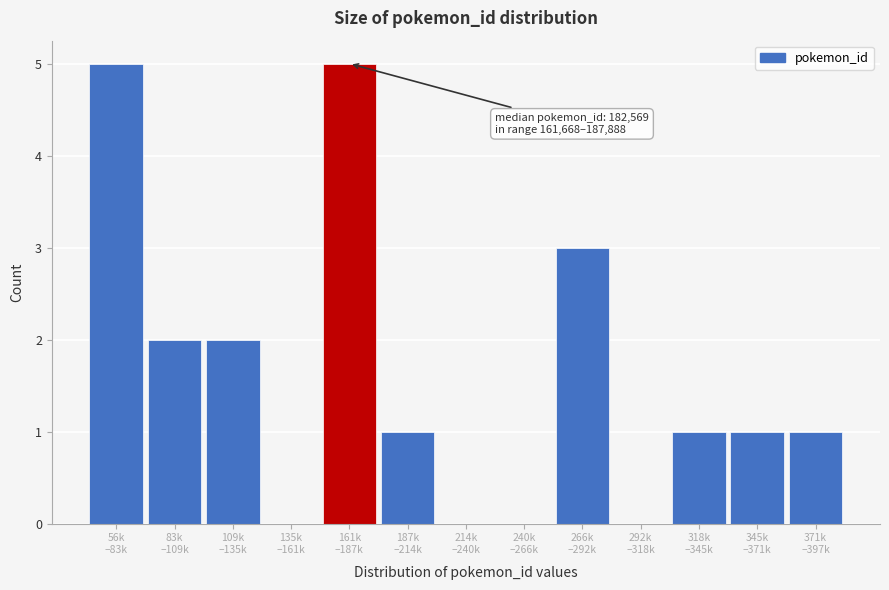

What is the maximum value shown in the chart?

5